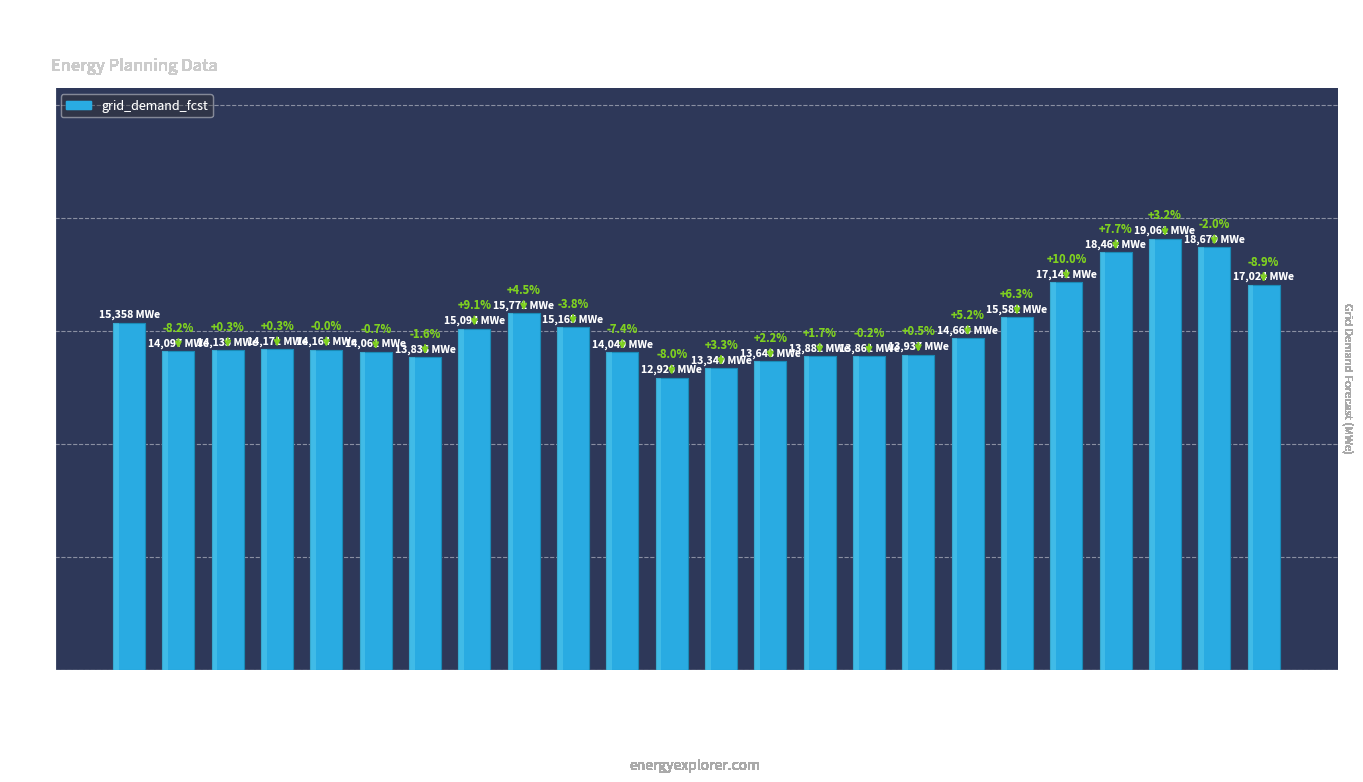

Does the chart contain stacked bars?

No